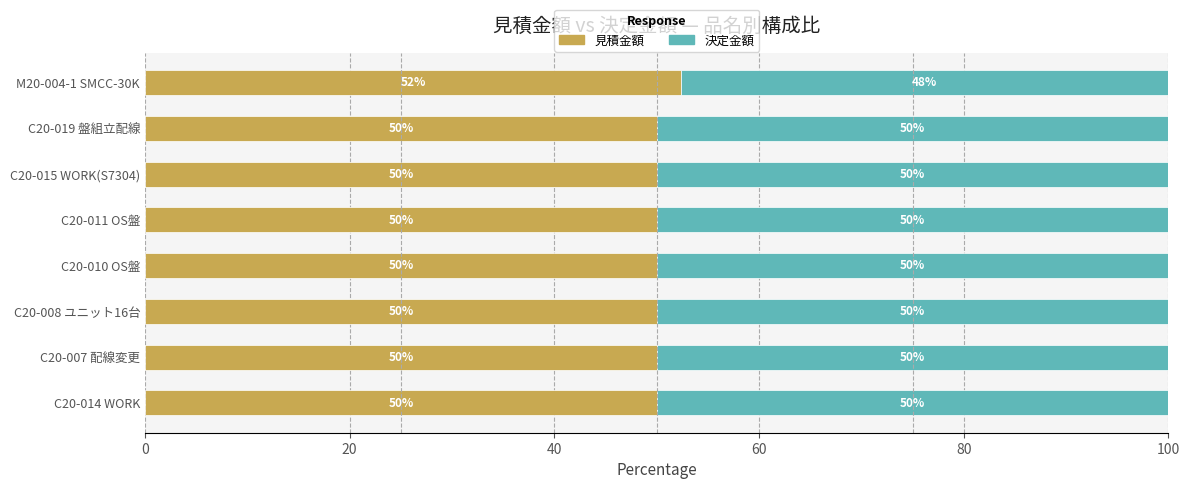

At which label does 見積金額 reach its peak?

M20-004-1 SMCC-30K